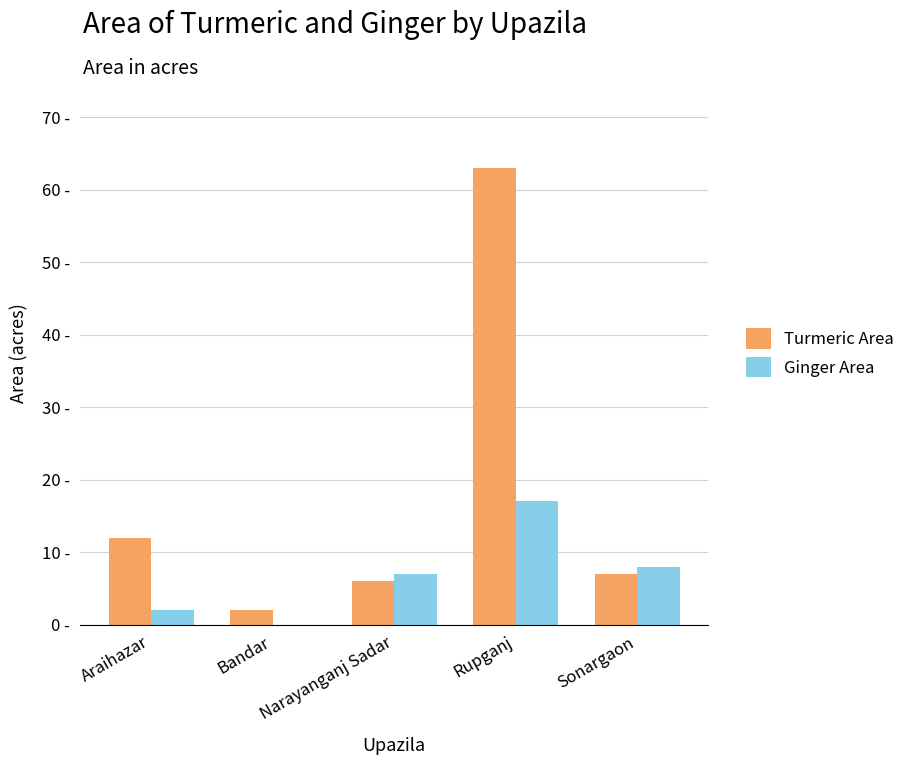

At which label does Turmeric Area reach its minimum?

Bandar